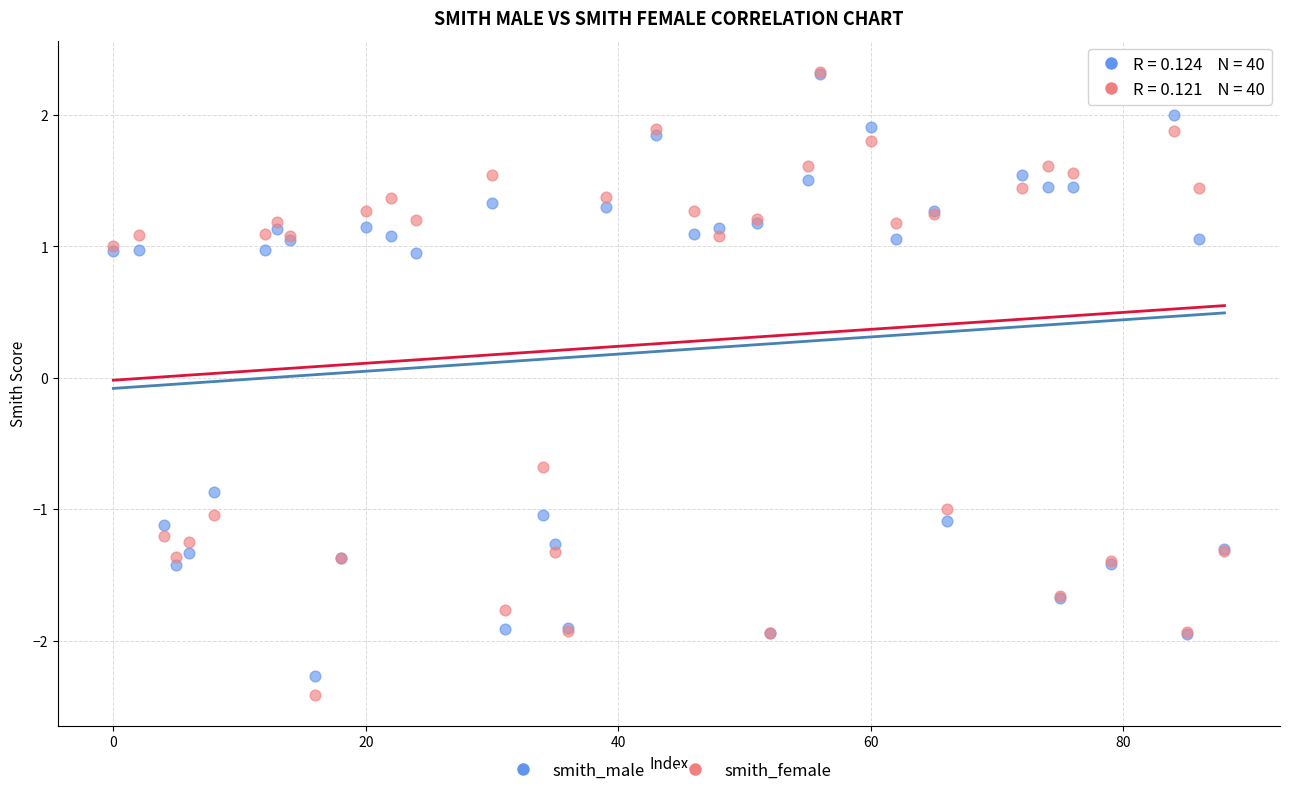

In the smith_male series, what Y value is closest to 0?

-0.9